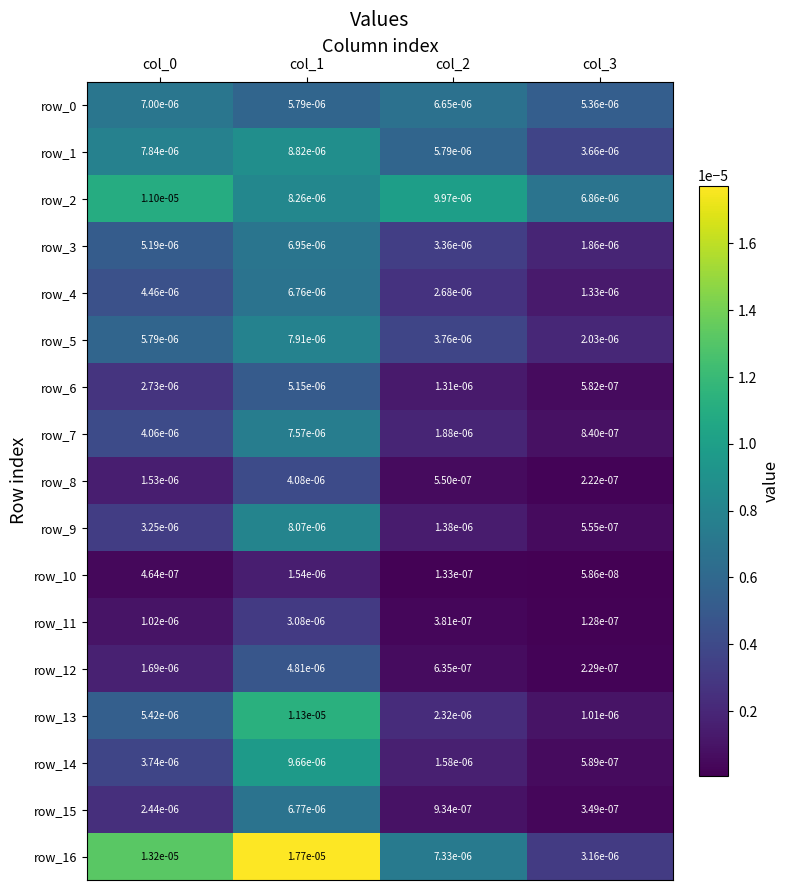

Is the value of row_8 at col_3 greater than the value of row_11 at col_2?

No